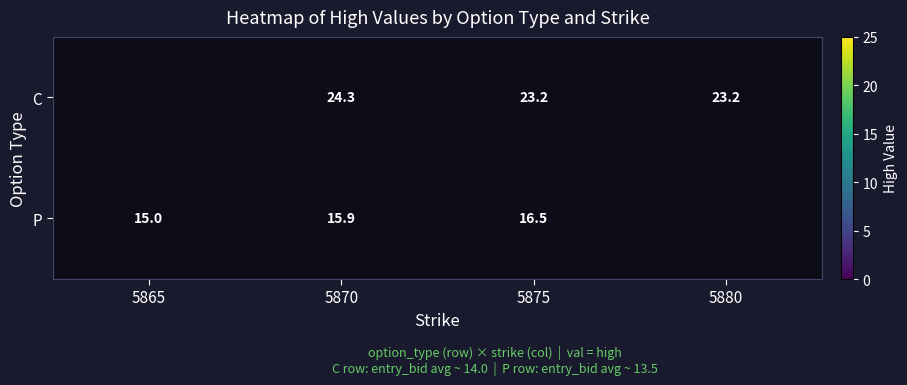

What is the smallest value displayed?

15.0